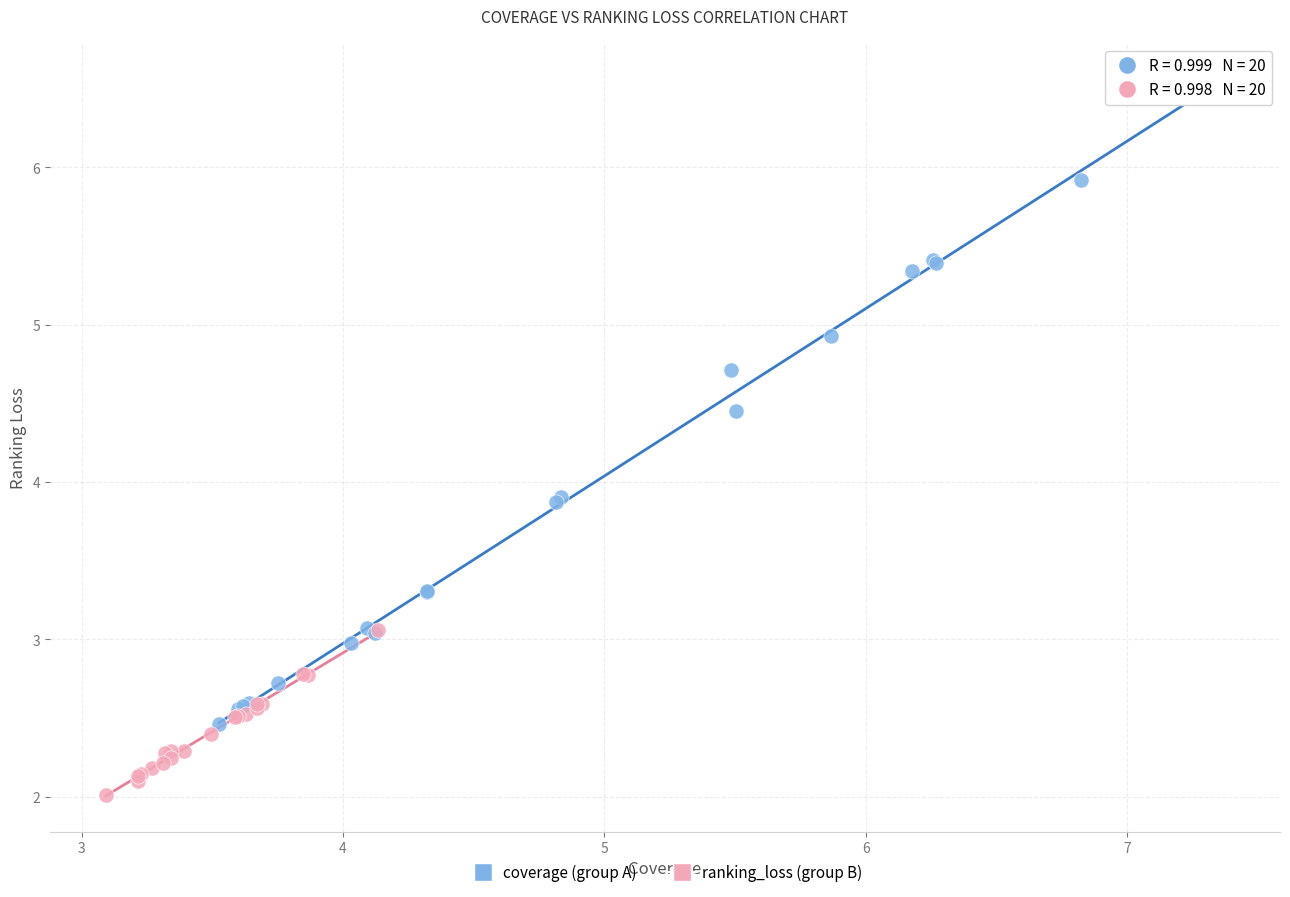

Which series contains the highest Y value?

coverage (group A)